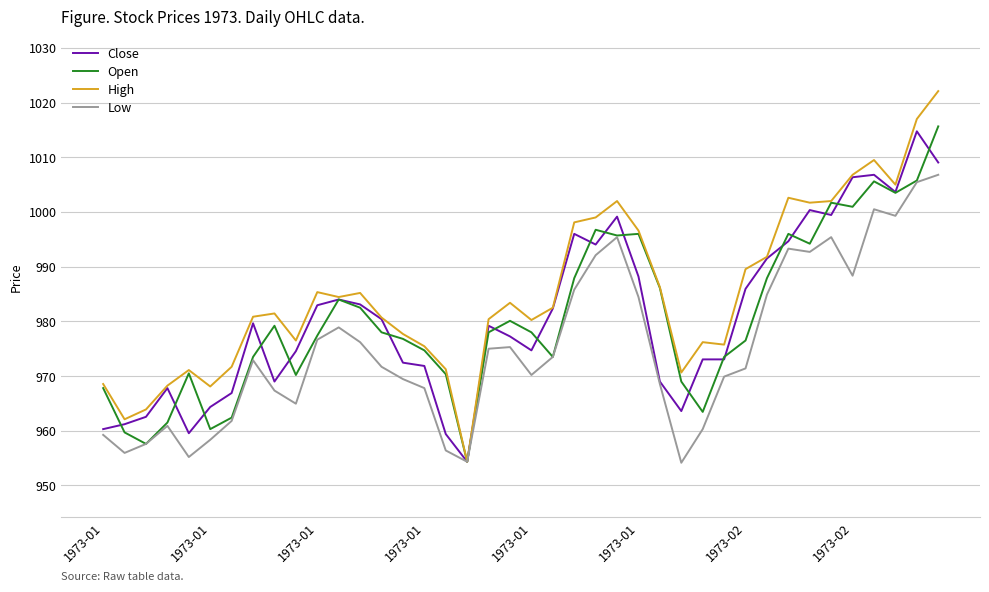

What is the highest value of the High series?

1022.1